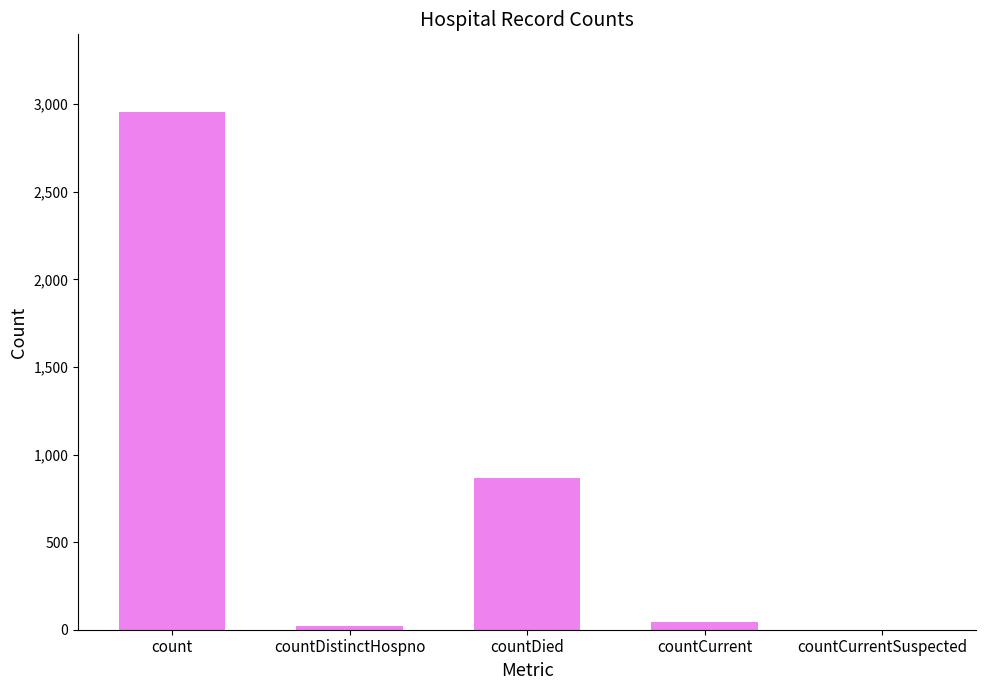

At which category does the chart reach its peak across all series?

count